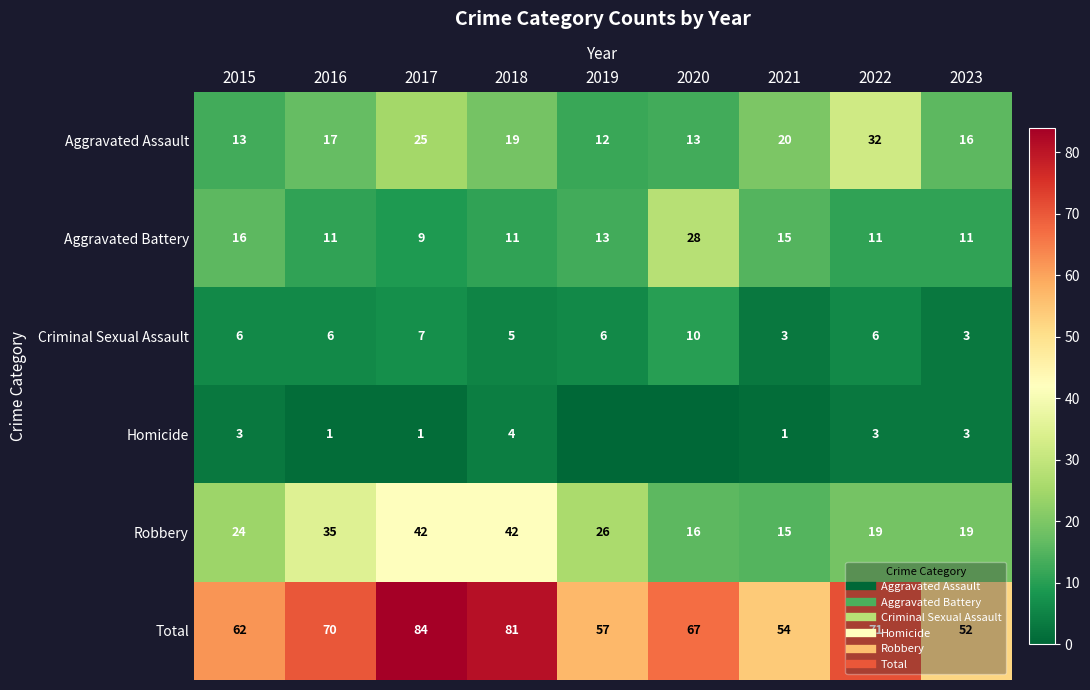

Which series has the largest range (max minus min)?

Total